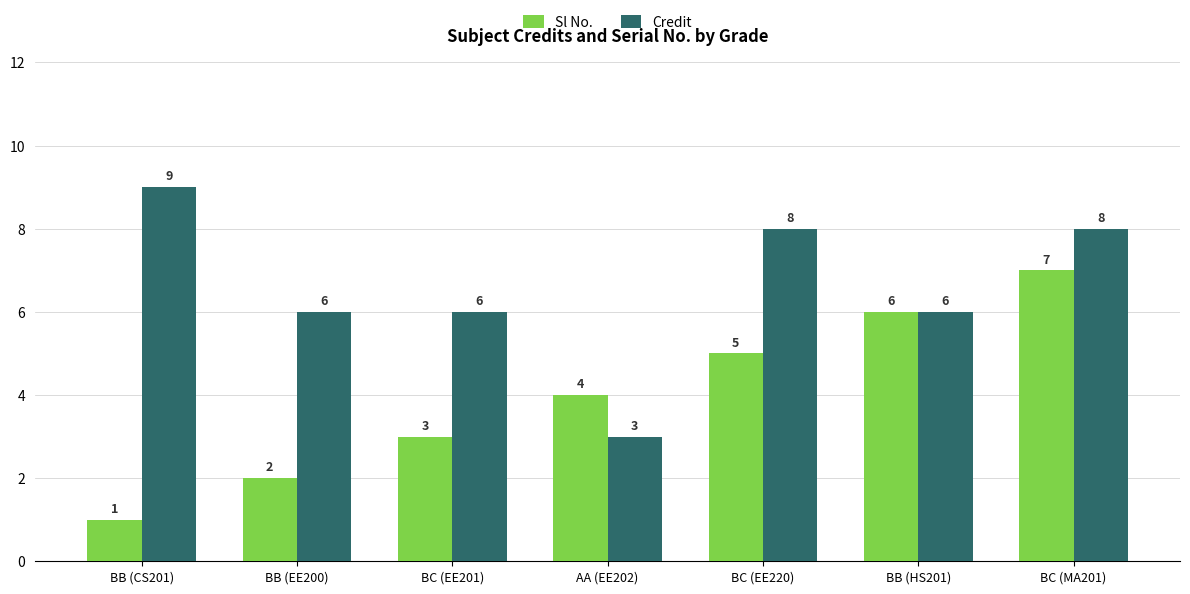

What is the value of the Credit bar at the 2nd from the left?

6